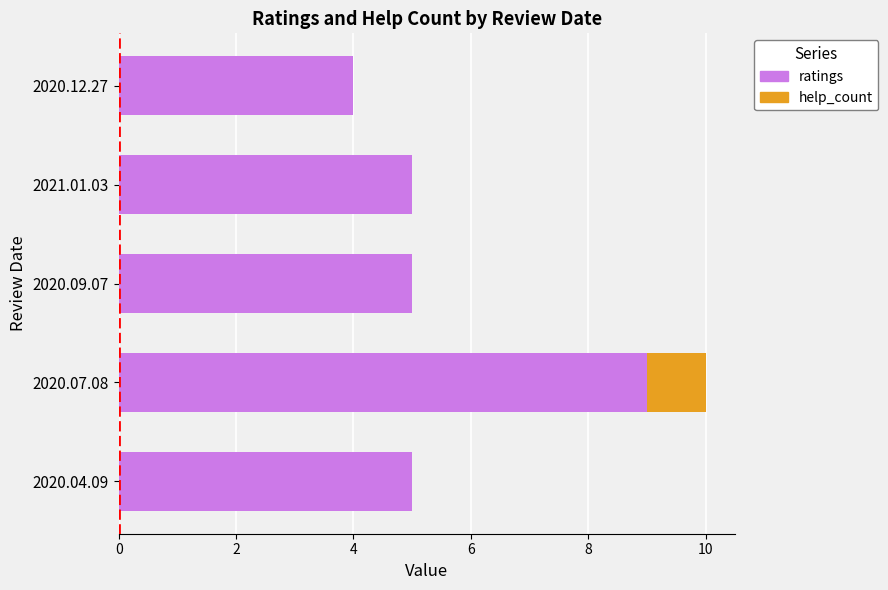

At which category is the sum across all series the highest?

2020.07.08